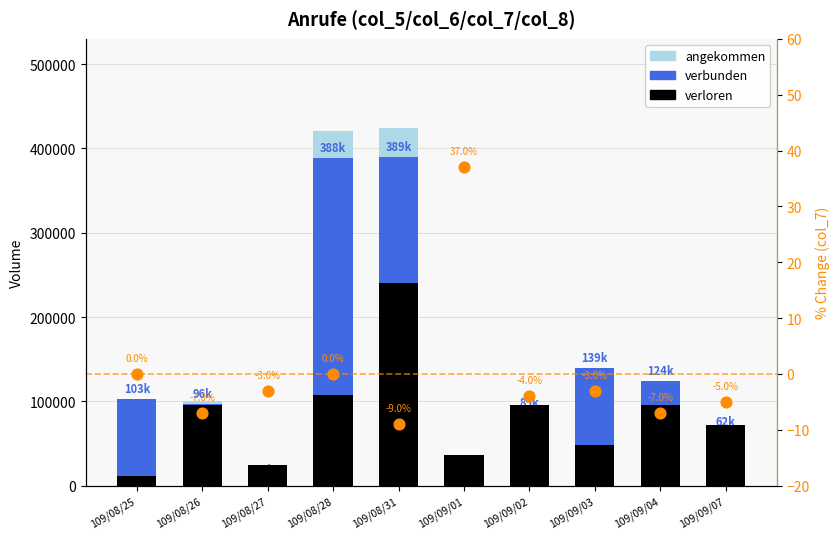

Which series reaches the maximum Y coordinate?

angekommen